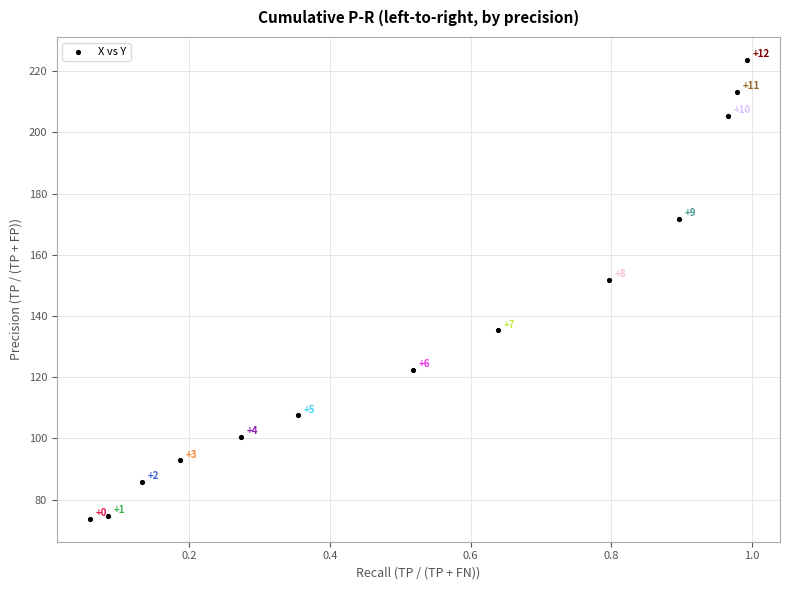

What is the range of X values (max minus min)?

0.9